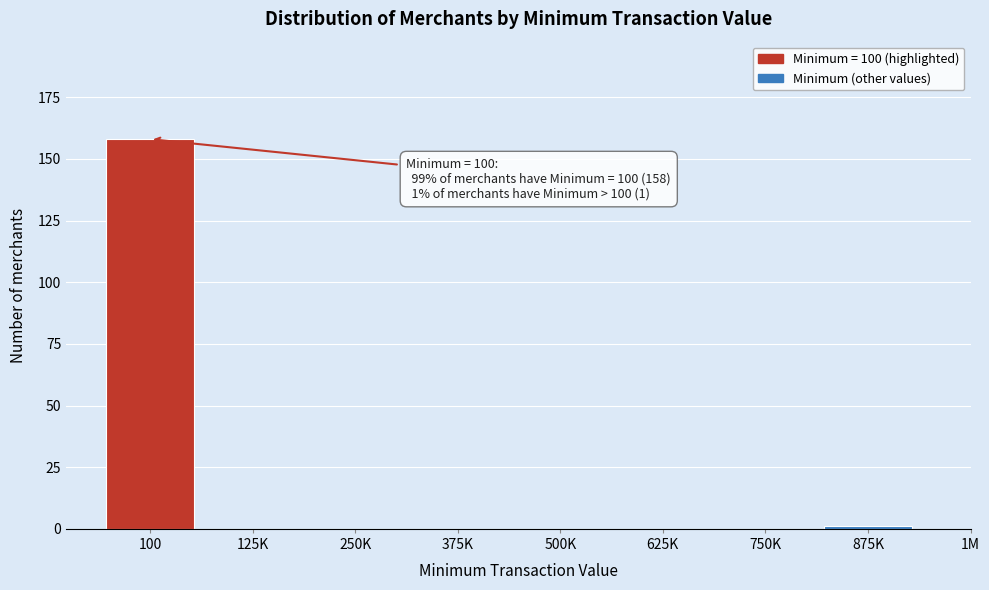

Reading right to left, transcribe all the data shown in this chart.

875K=1	750K=0	625K=0	500K=0	375K=0	250K=0	125K=0	100=158